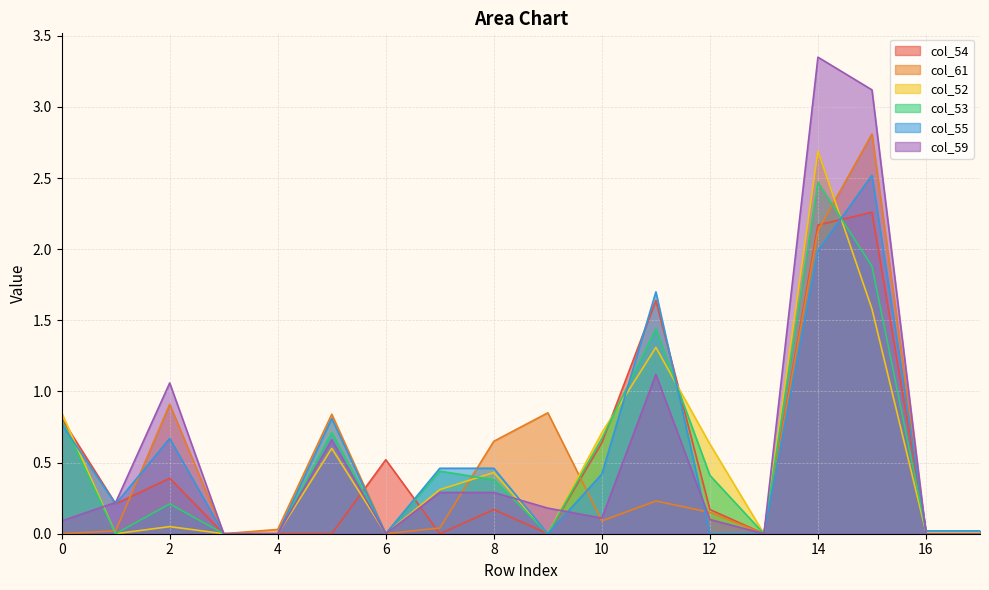

Where is the first local minimum for col_55?

1